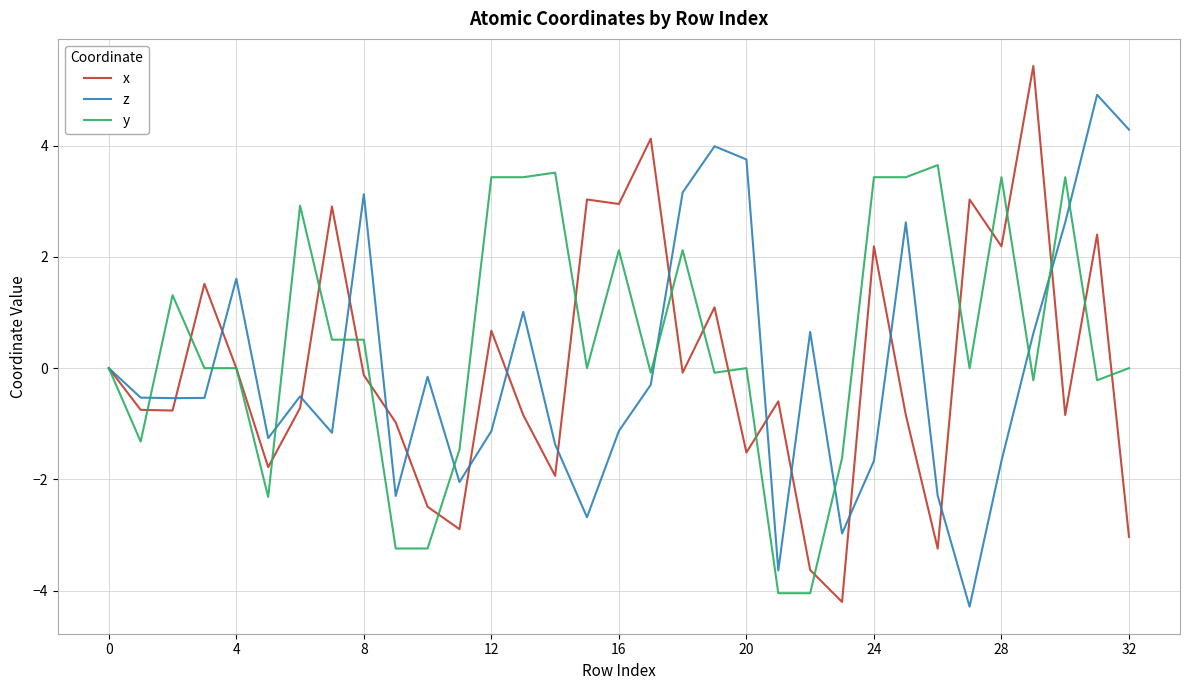

In x, how many points are higher than both neighbors (excluding endpoints)?

11